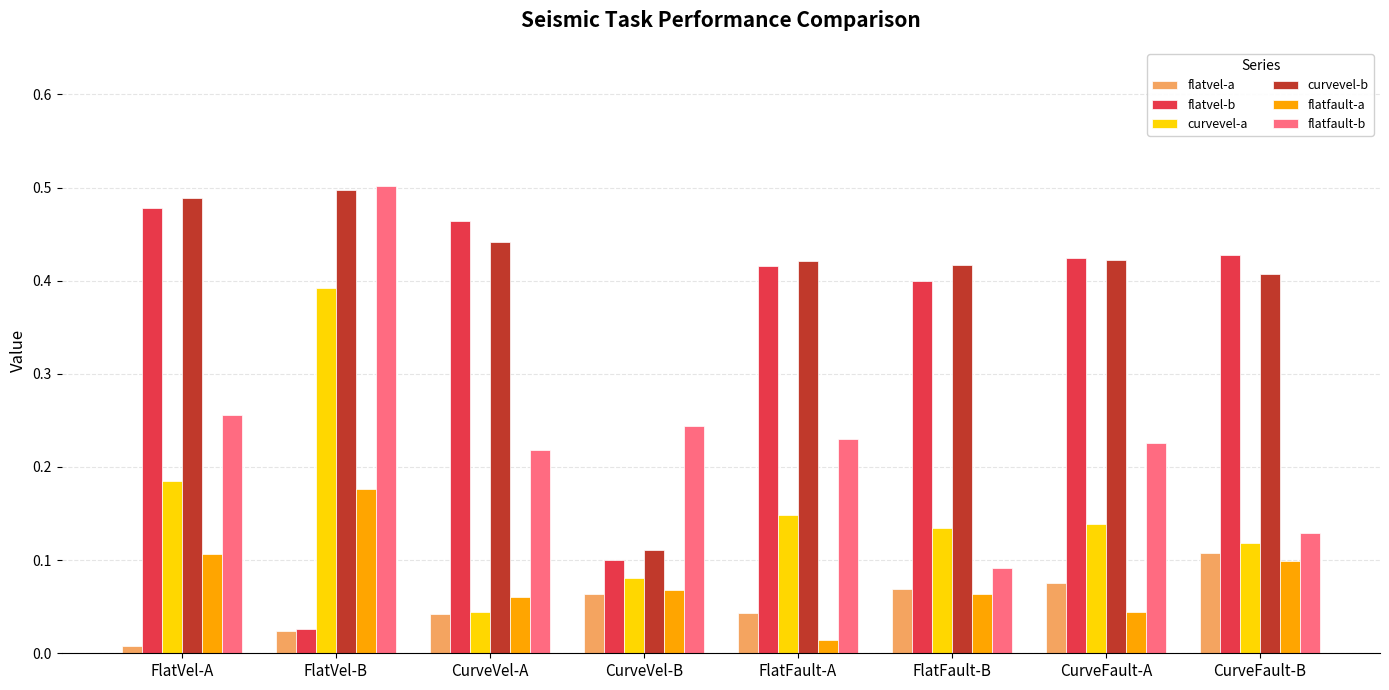

Is it true that curvevel-b equals 0.2 at FlatVel-A?

False